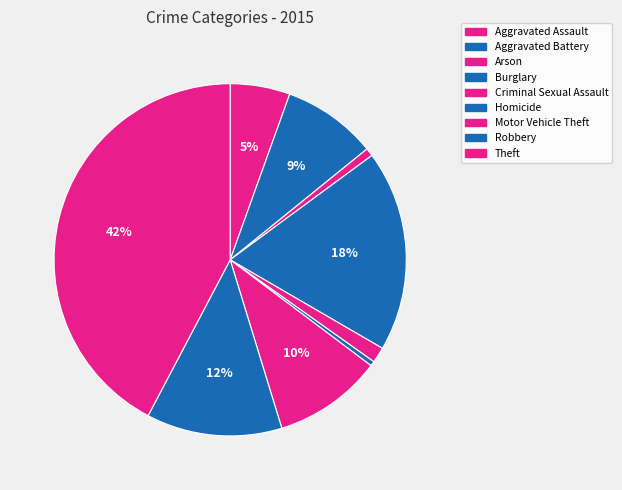

What is the smallest slice in the pie chart?

Homicide